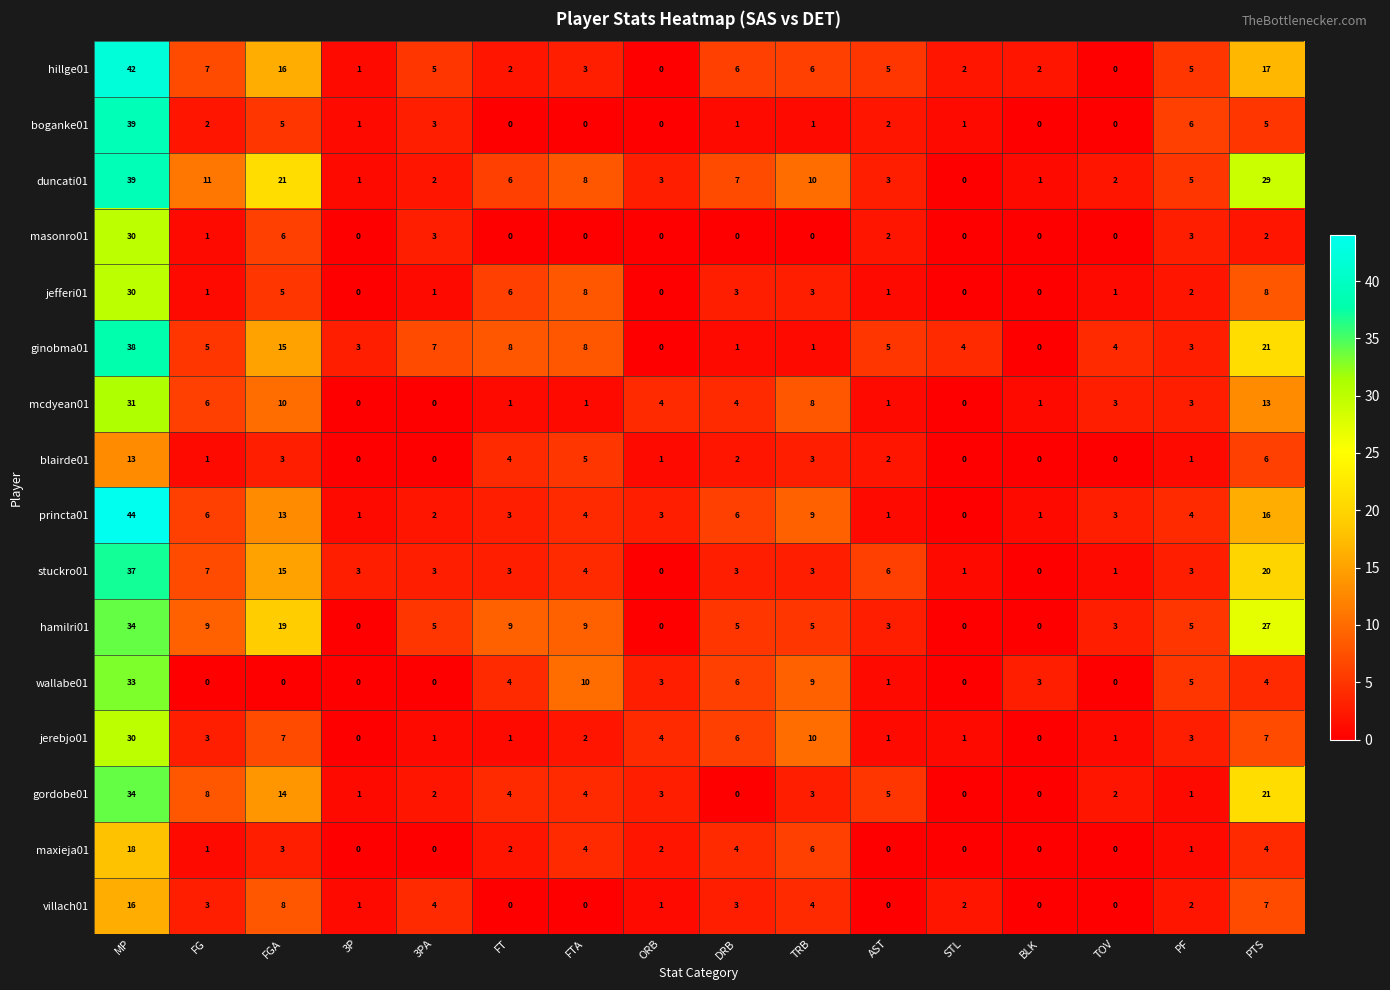

How many categories are shown in the chart?

16